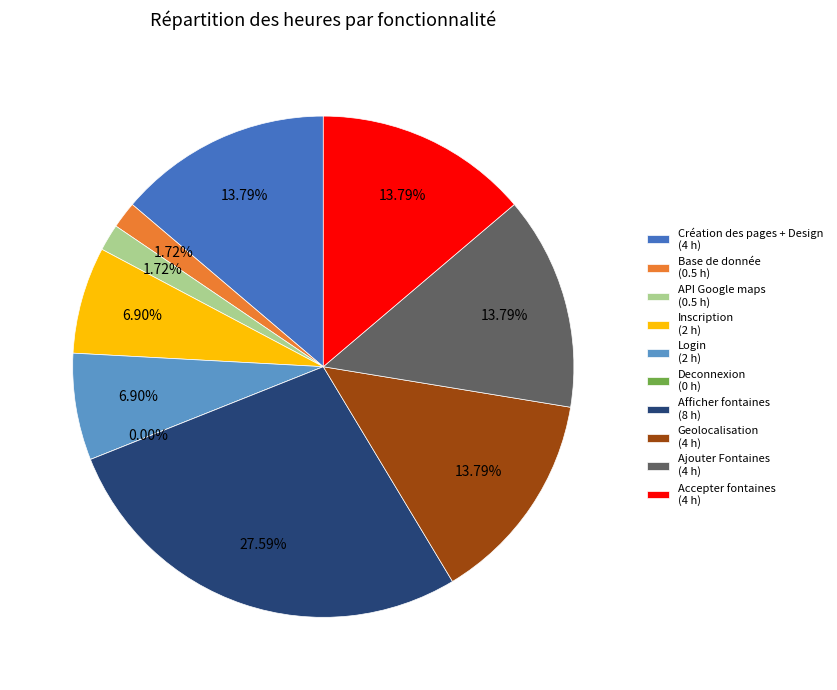

Is it true that Accepter fontaines is 14% of the pie?

True